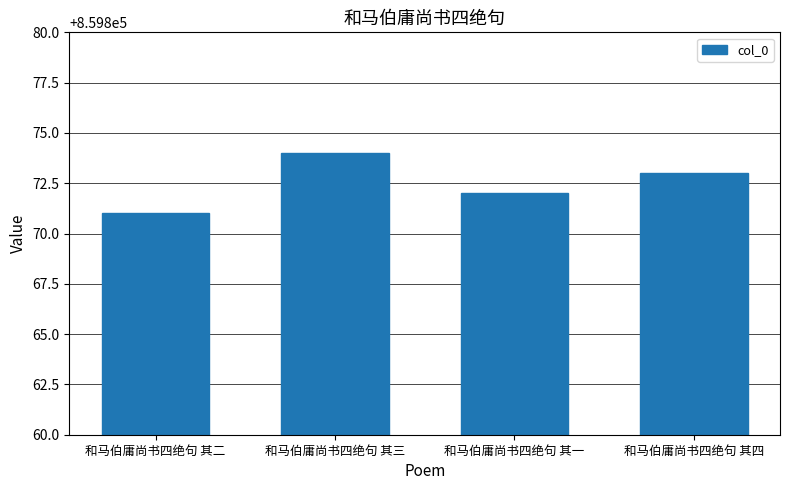

List the labels in order of value, smallest first.

和马伯庸尚书四绝句 其二, 和马伯庸尚书四绝句 其一, 和马伯庸尚书四绝句 其四, 和马伯庸尚书四绝句 其三